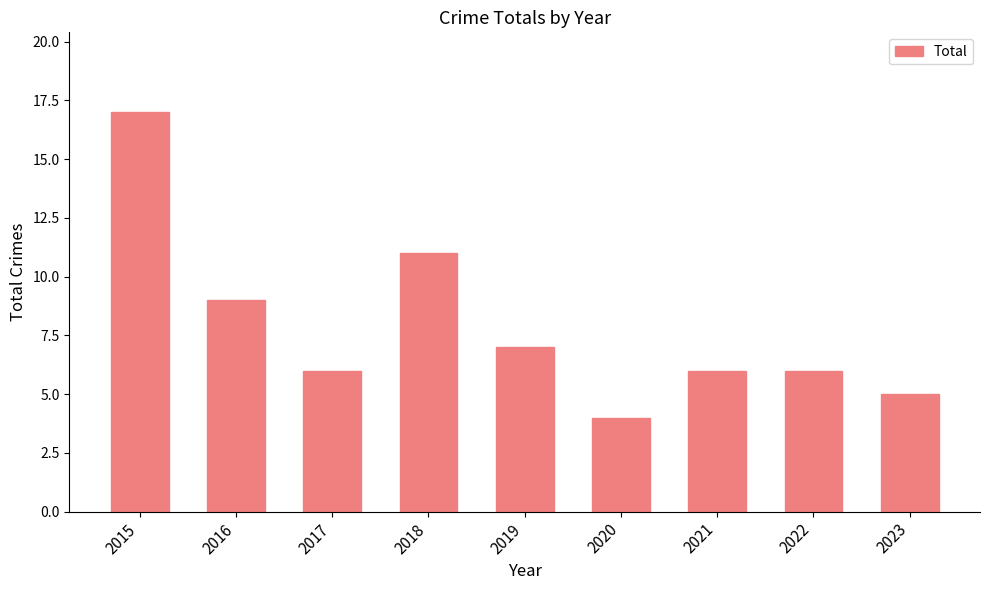

How many categories are shown in the chart?

9